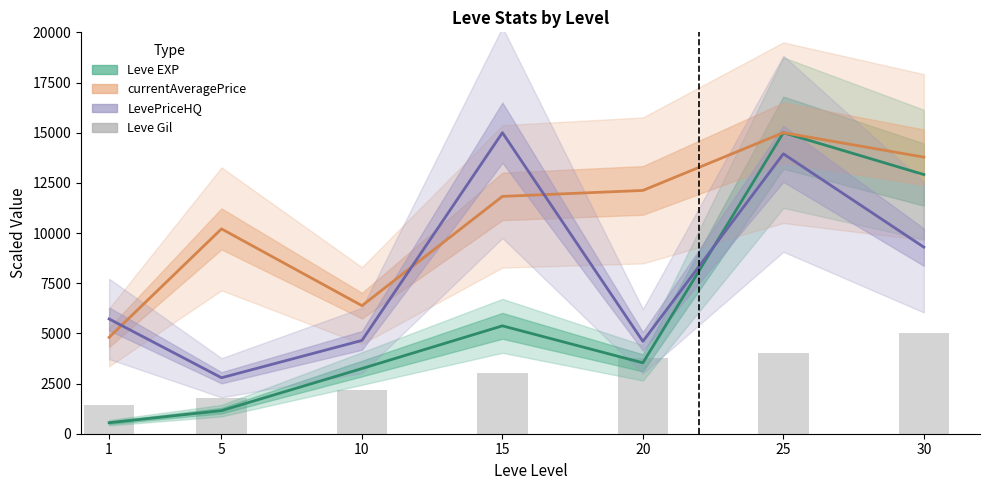

Reading left to right, what are all the values shown in this chart?

Leve EXP: 548.2	1150.0	3248.1	5375.1	3532.6	15000.0	12914.3
currentAveragePrice: 4802.2	10206.7	6380.8	11824.9	12122.3	15000.0	13781.3
LevePriceHQ: 5719.0	2789.3	4648.9	15000.0	4602.4	13946.6	9296.8
Leve Gil (bars): 1445.0	1790.3	2173.9	3005.1	3772.4	4040.9	5000.0